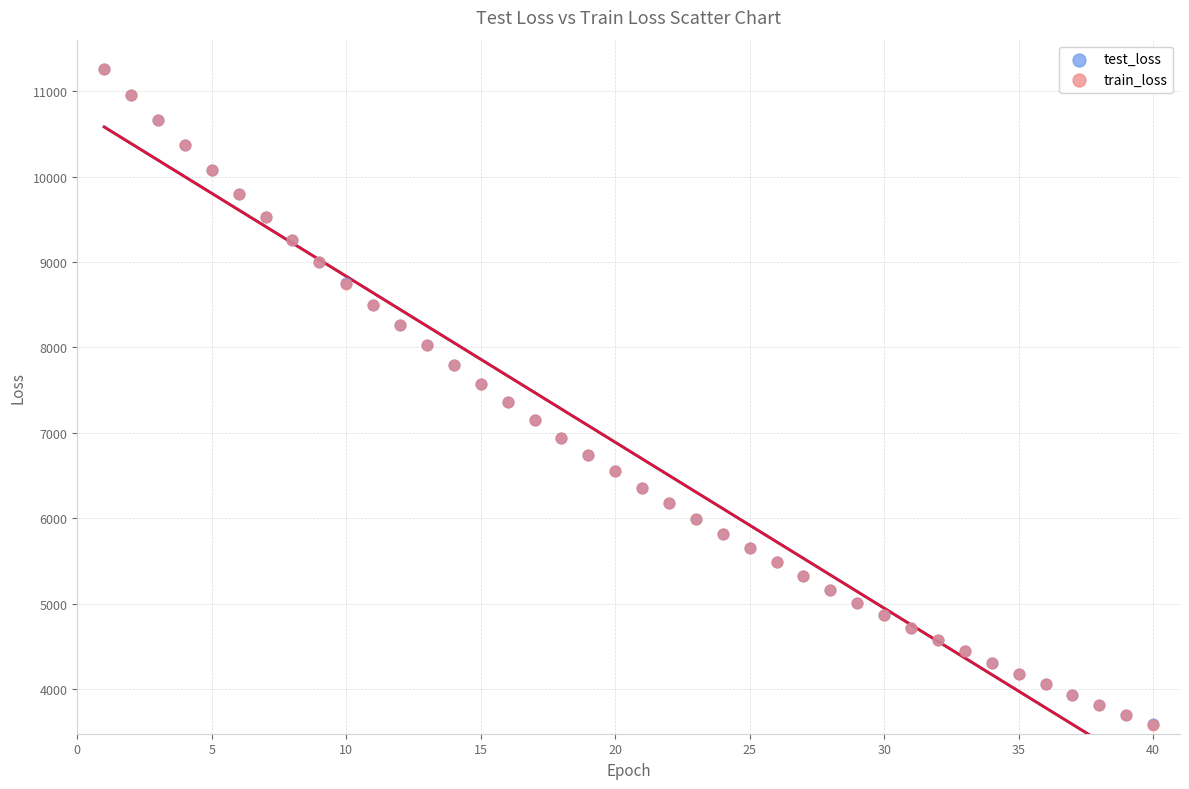

What are all the series names shown in the legend?

test_loss, train_loss